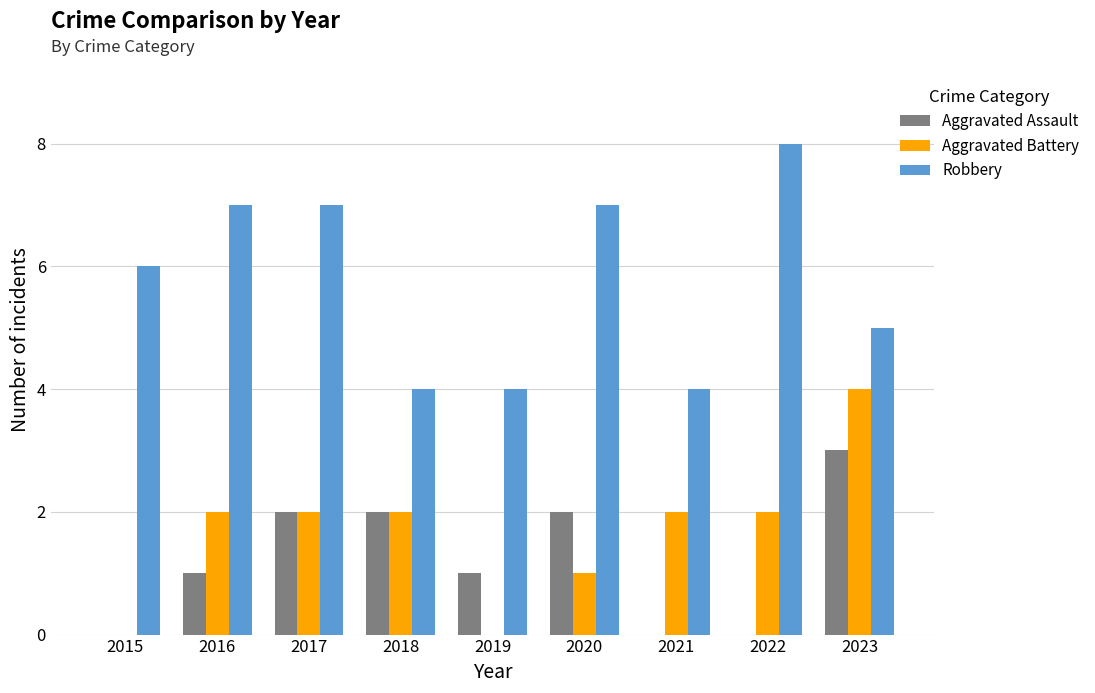

Is the value of Aggravated Assault at 2023 greater than the value of Aggravated Battery at 2015?

Yes